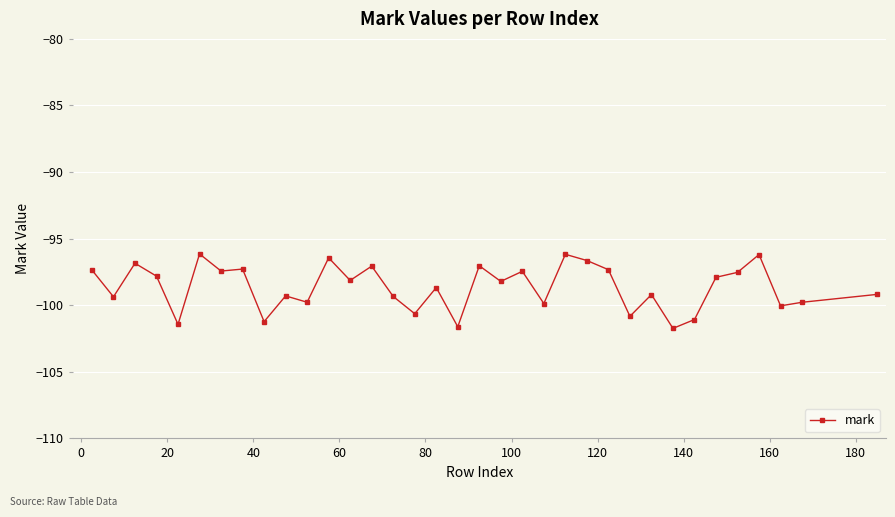

What is the value of the 28th point from the left?

-101.7